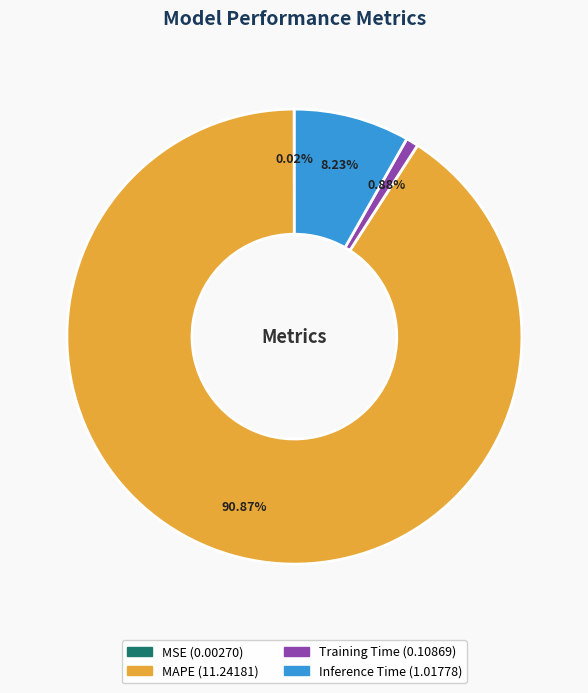

Is there any slice that represents more than half of the pie?

Yes